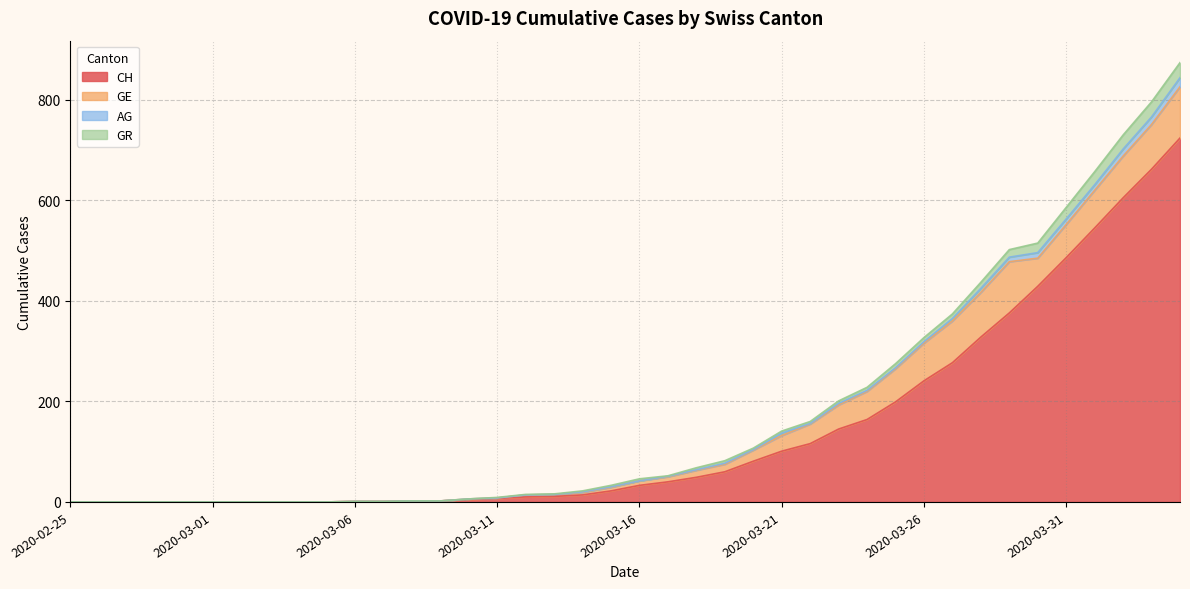

At how many categories does at least one series exceed 480?

7